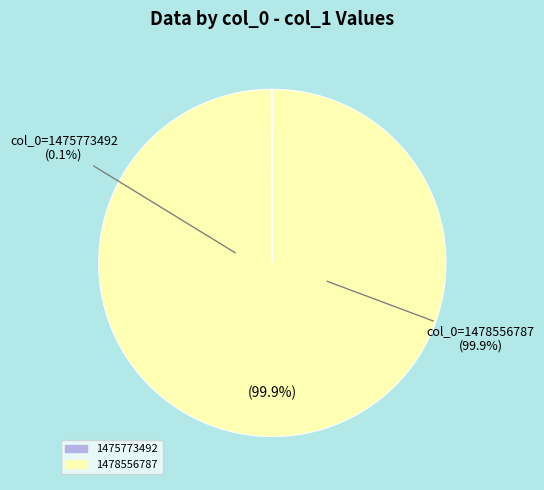

Is the sum of 1478556787 and 1475773492 greater than half?

Yes